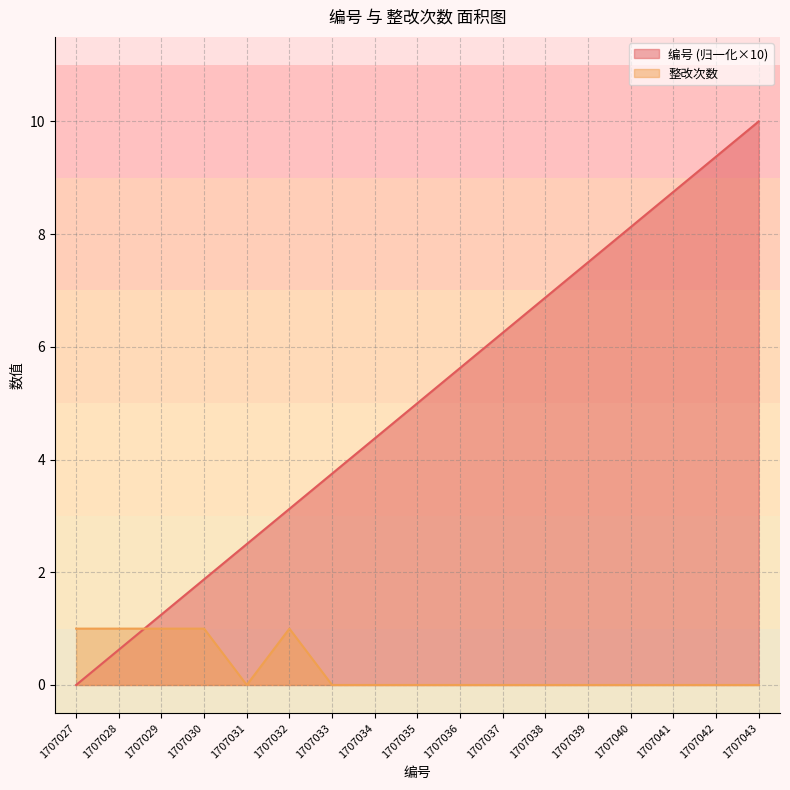

Which series ends up on top after the final intersection of 编号 and 整改次数?

编号